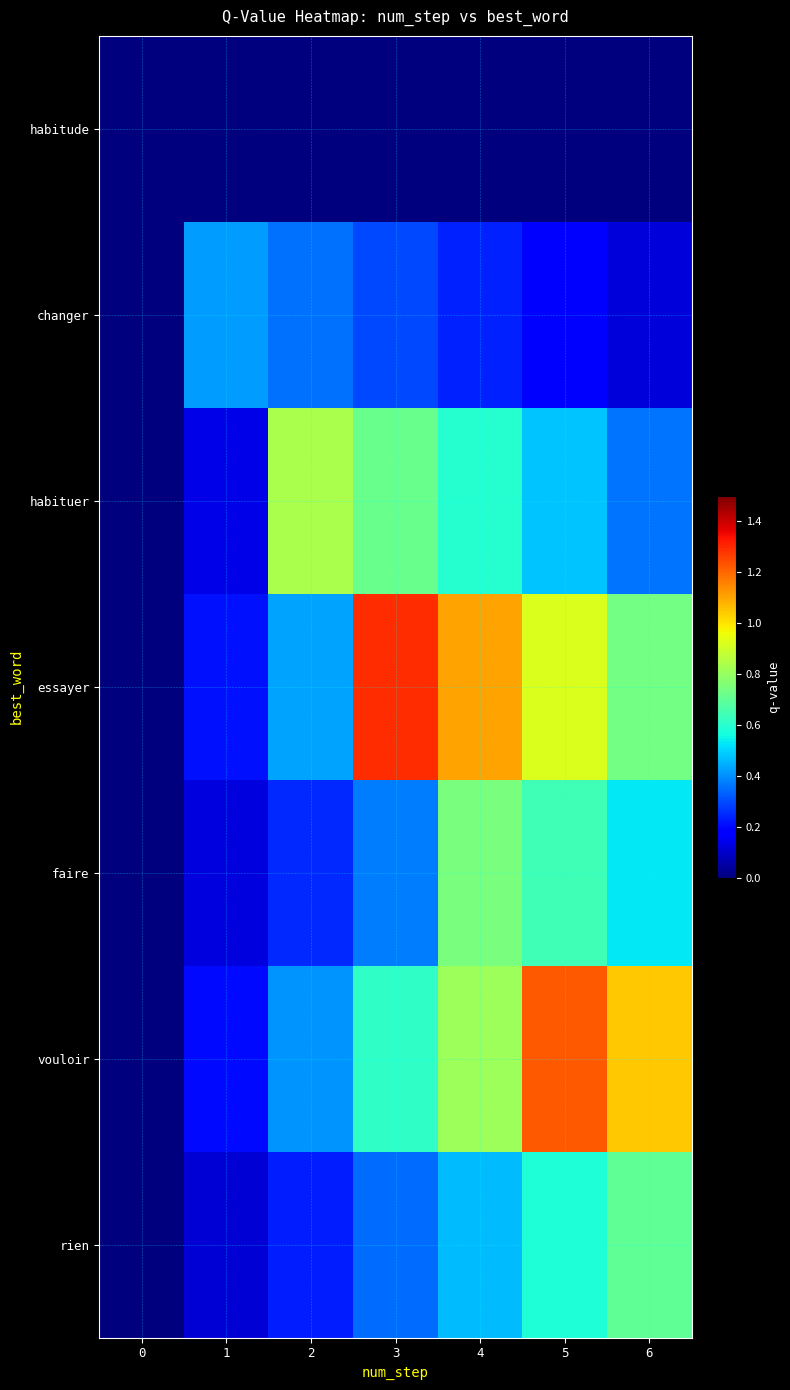

At how many categories does at least one series exceed 0?

6